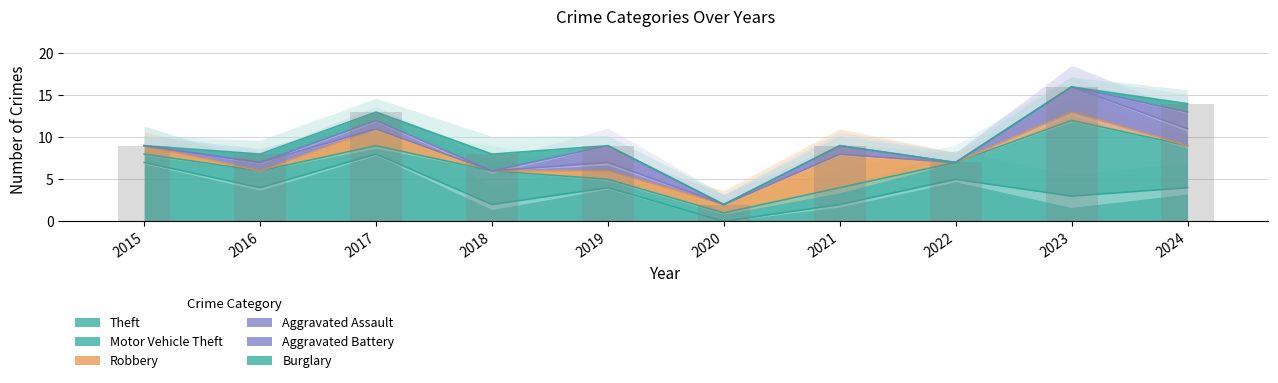

What is the difference between the maximum and minimum values in the Burglary series?

2